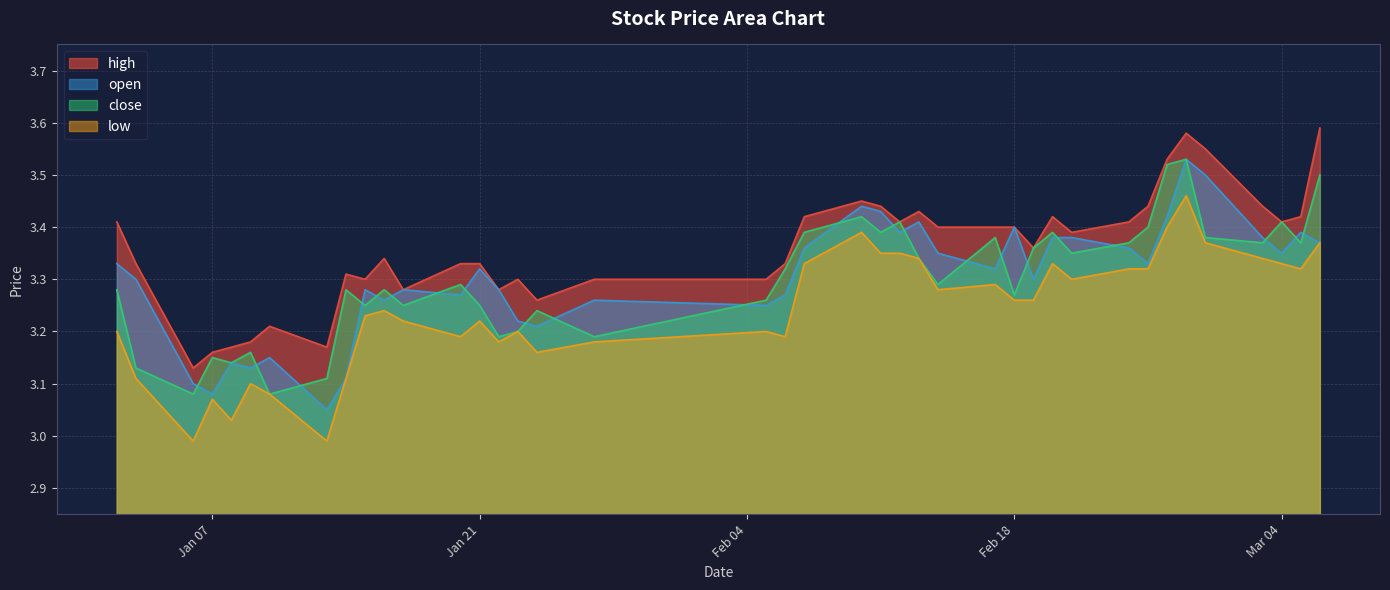

Does the chart have visible grid lines?

Yes